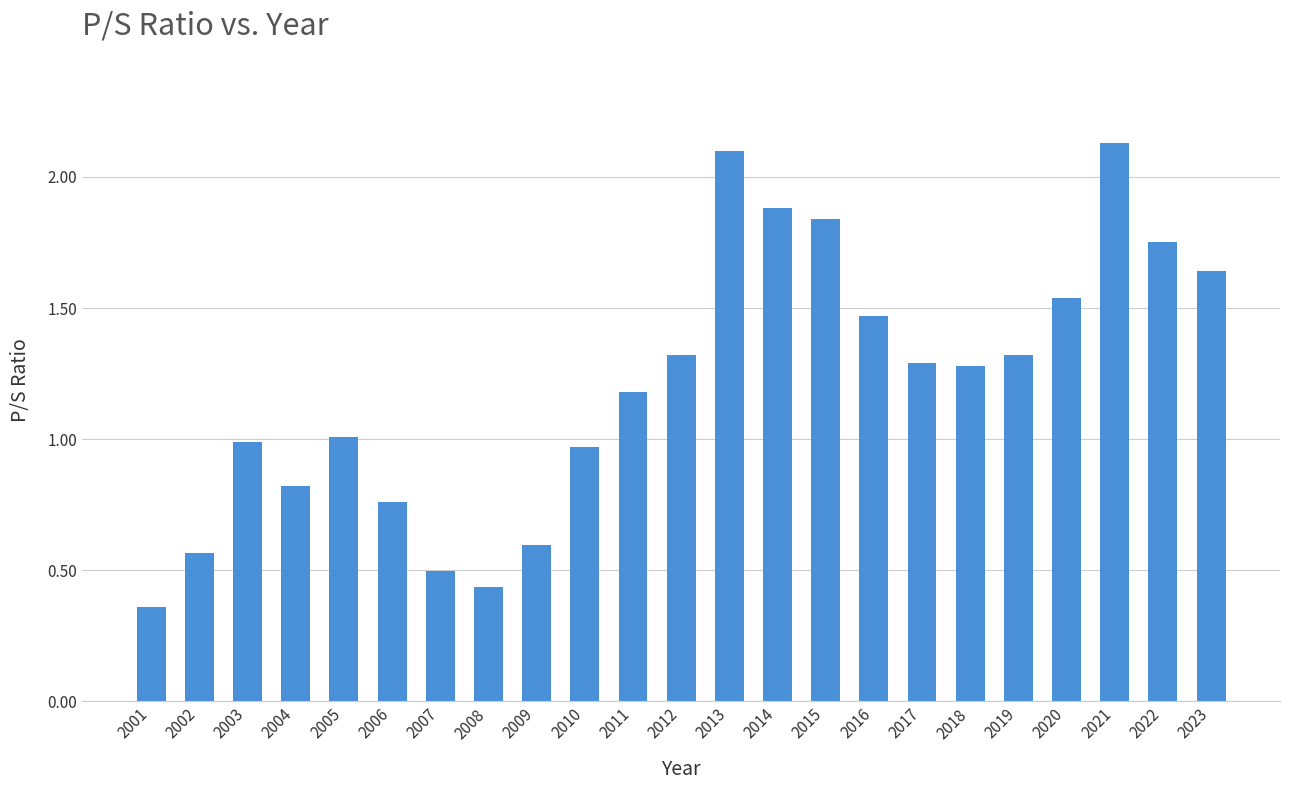

What value does the data have at 2007?

0.5